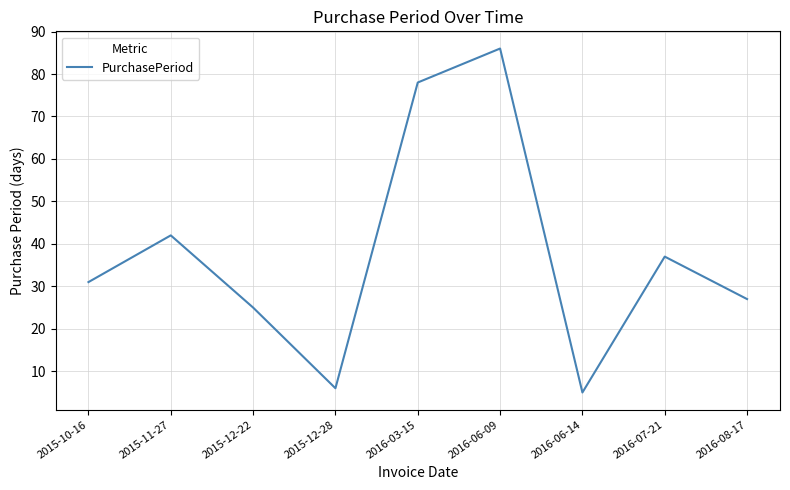

How many interior local peaks (higher than both neighbors) does the data have?

3